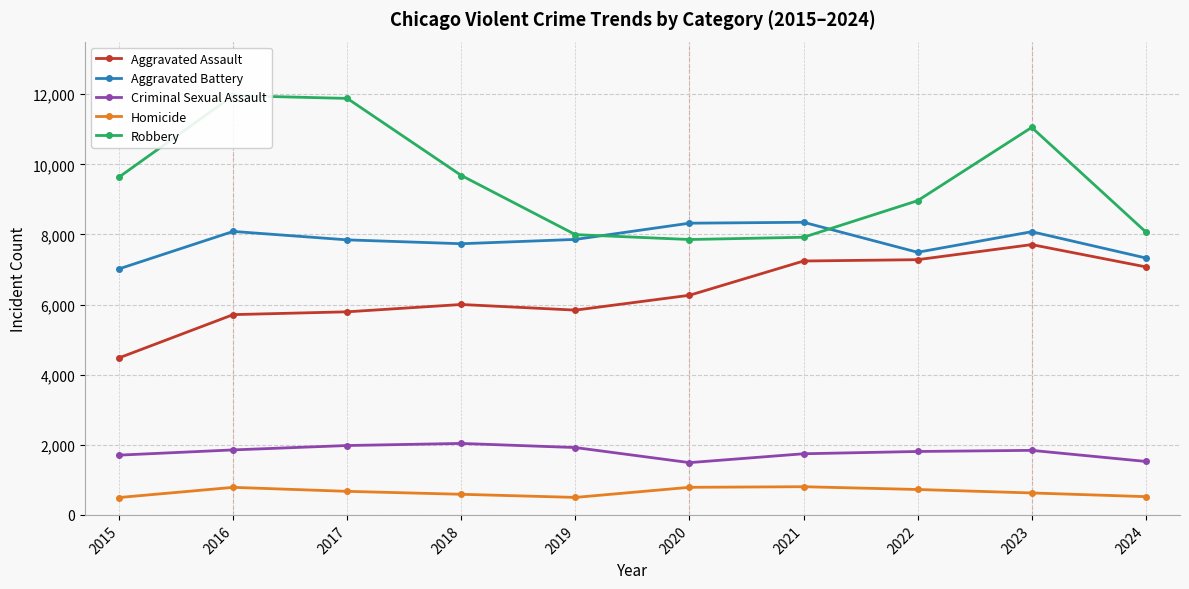

Reading left to right, transcribe all the data shown in this chart.

Aggravated Assault: 4480	5713	5793	6002	5841	6265	7242	7280	7710	7075
Aggravated Battery: 7019	8086	7845	7735	7858	8321	8347	7491	8078	7329
Criminal Sexual Assault: 1705	1854	1979	2039	1921	1491	1744	1809	1841	1525
Homicide: 496	786	672	588	499	787	804	725	626	521
Robbery: 9638	11960	11880	9681	7995	7855	7920	8963	11053	8072